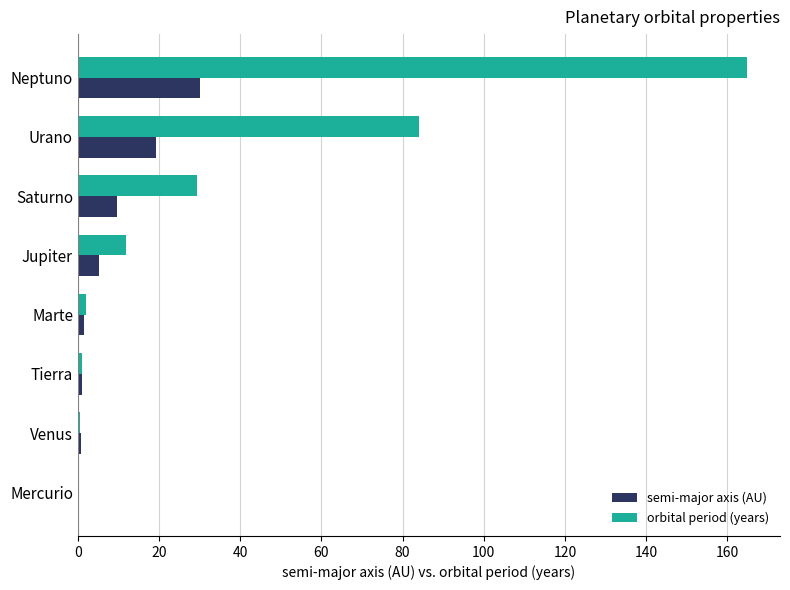

Between Marte and Saturno, which series saw the biggest shift?

orbital period (years)